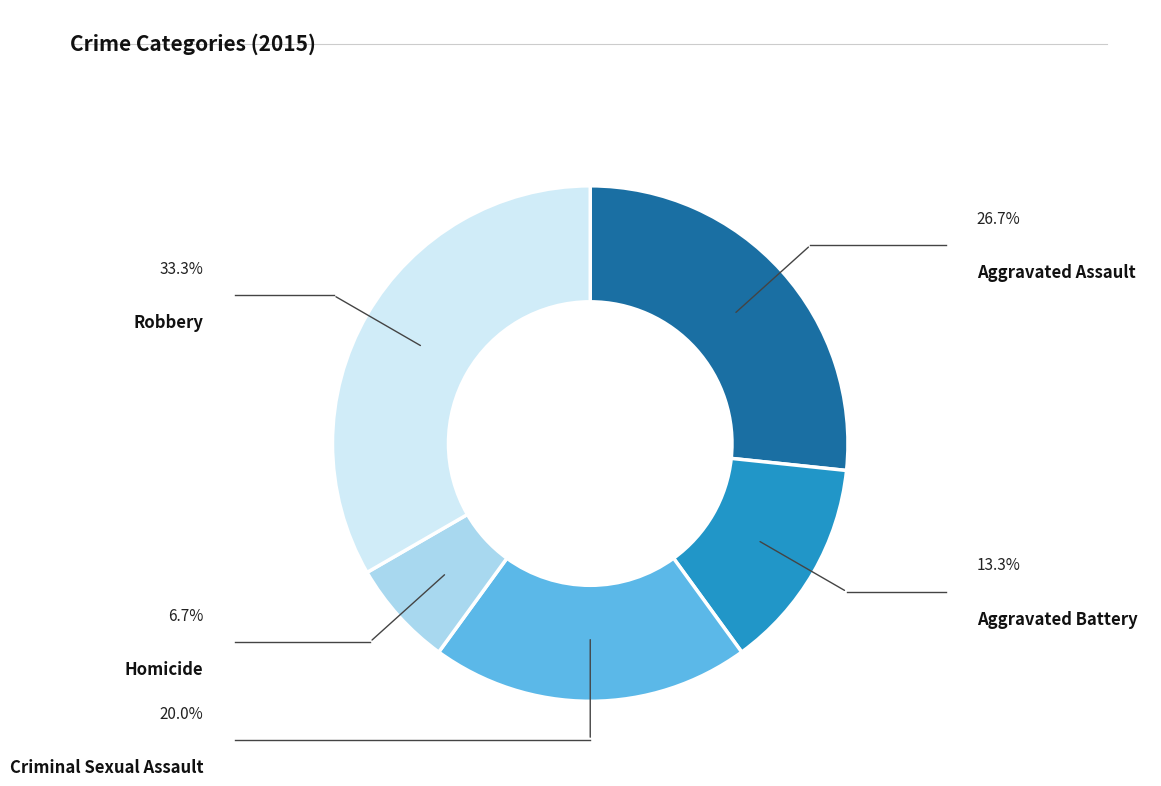

To the nearest percent, what is the average slice percentage?

20%